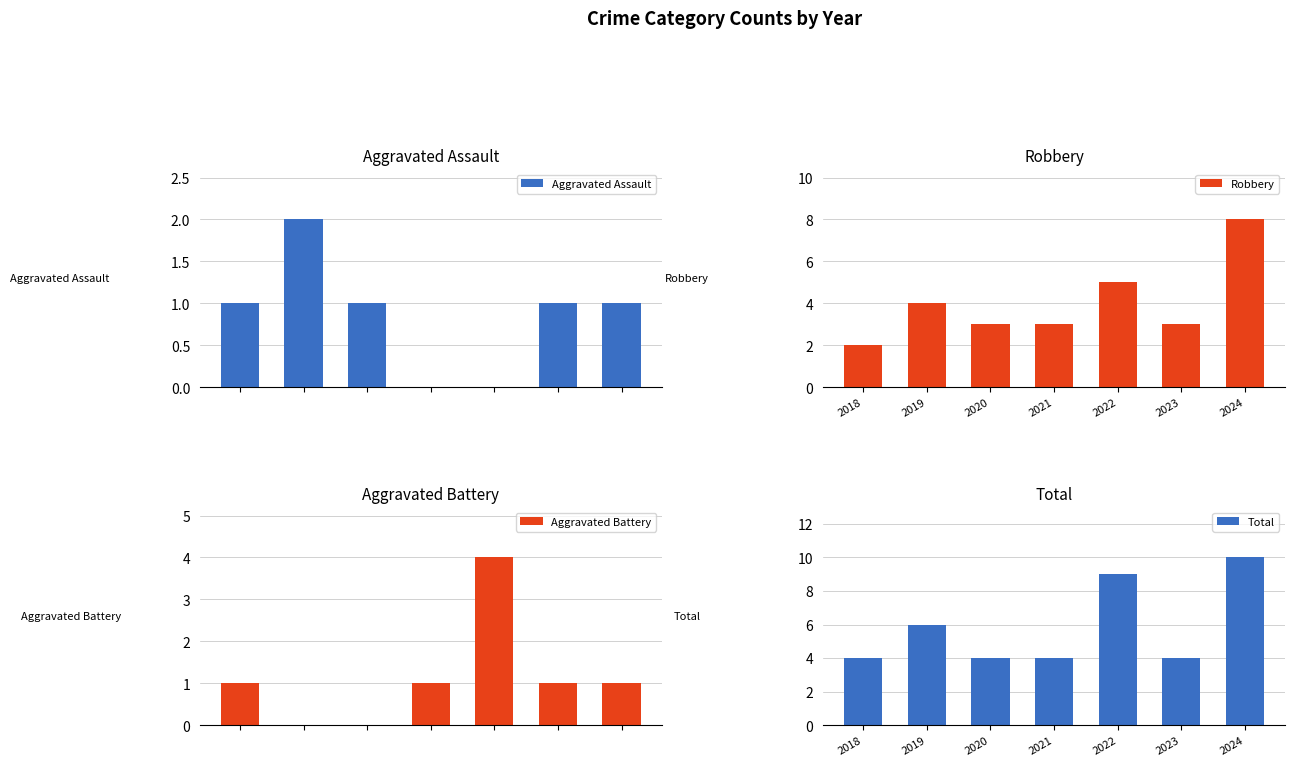

What is the total value across all series at 2023?

9